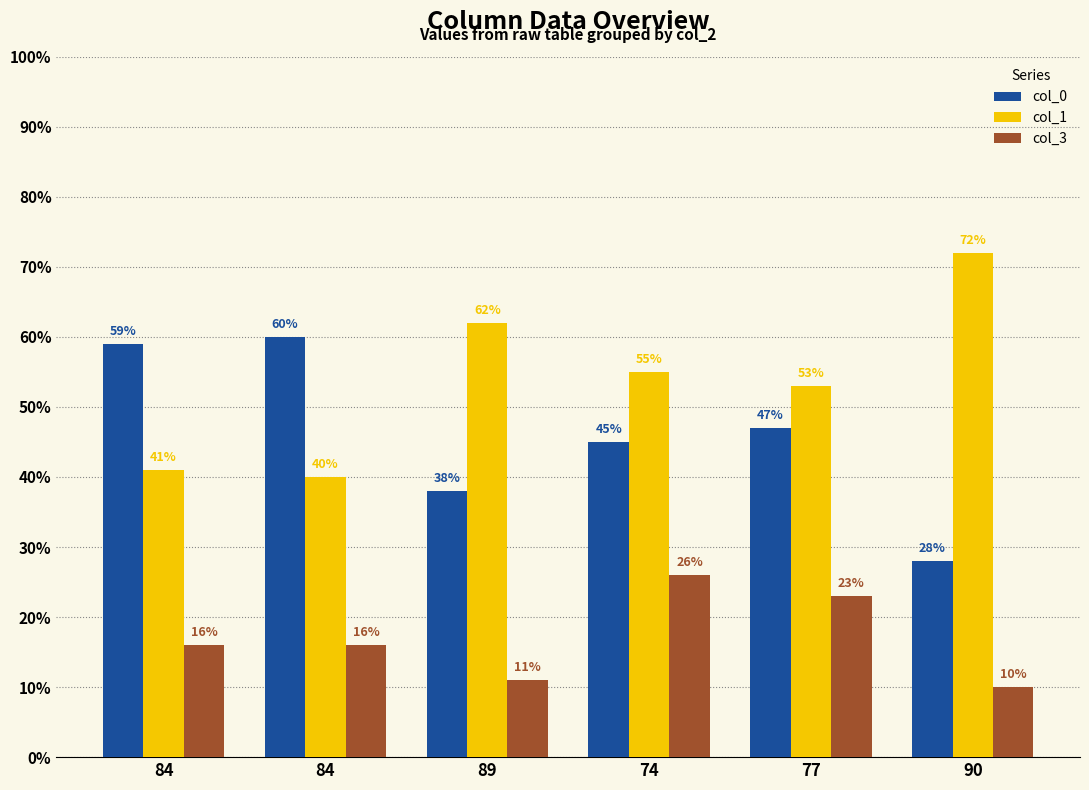

How many groups of bars are there?

6